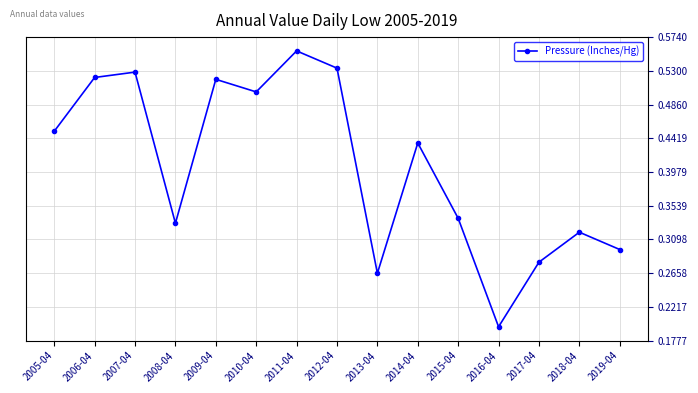

What position from the left is 2010-04?

6